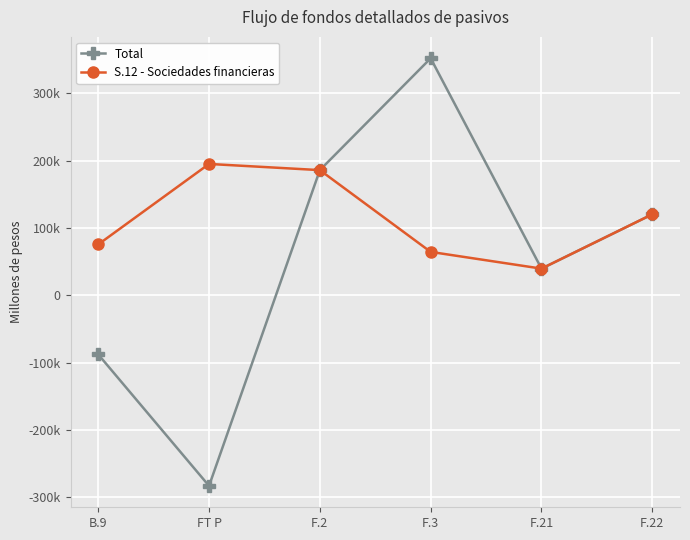

Is this an area chart (filled region under the line)?

No